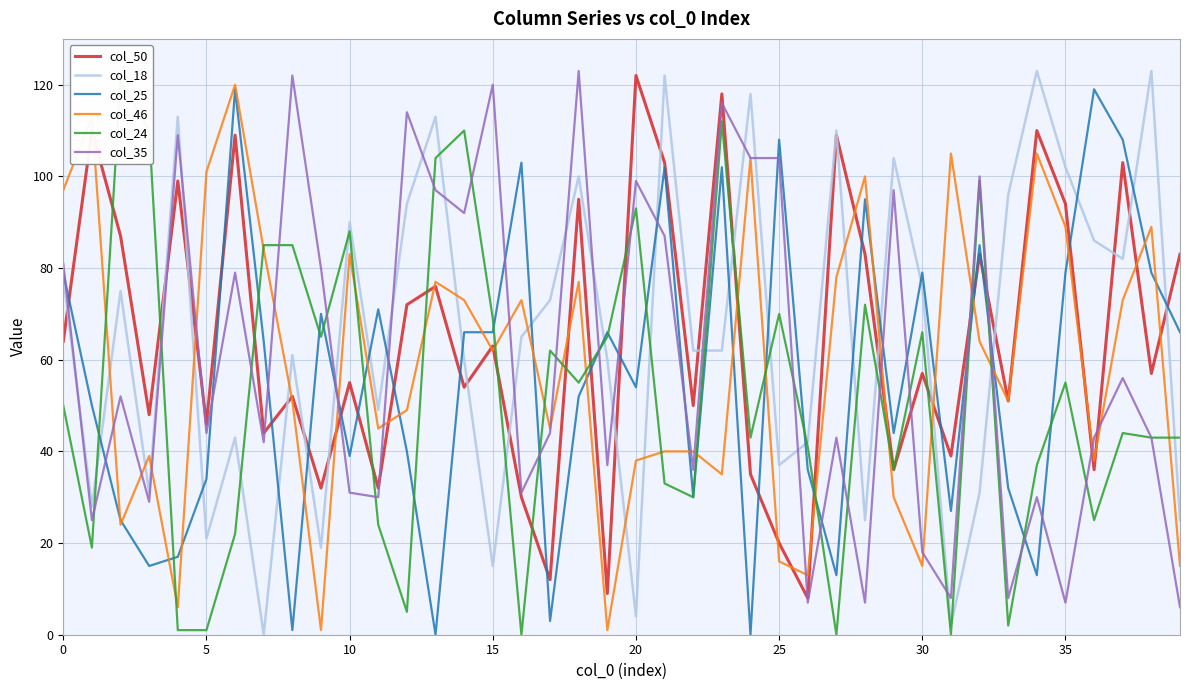

After their last crossing, which series has the higher values: col_35 or col_25?

col_25